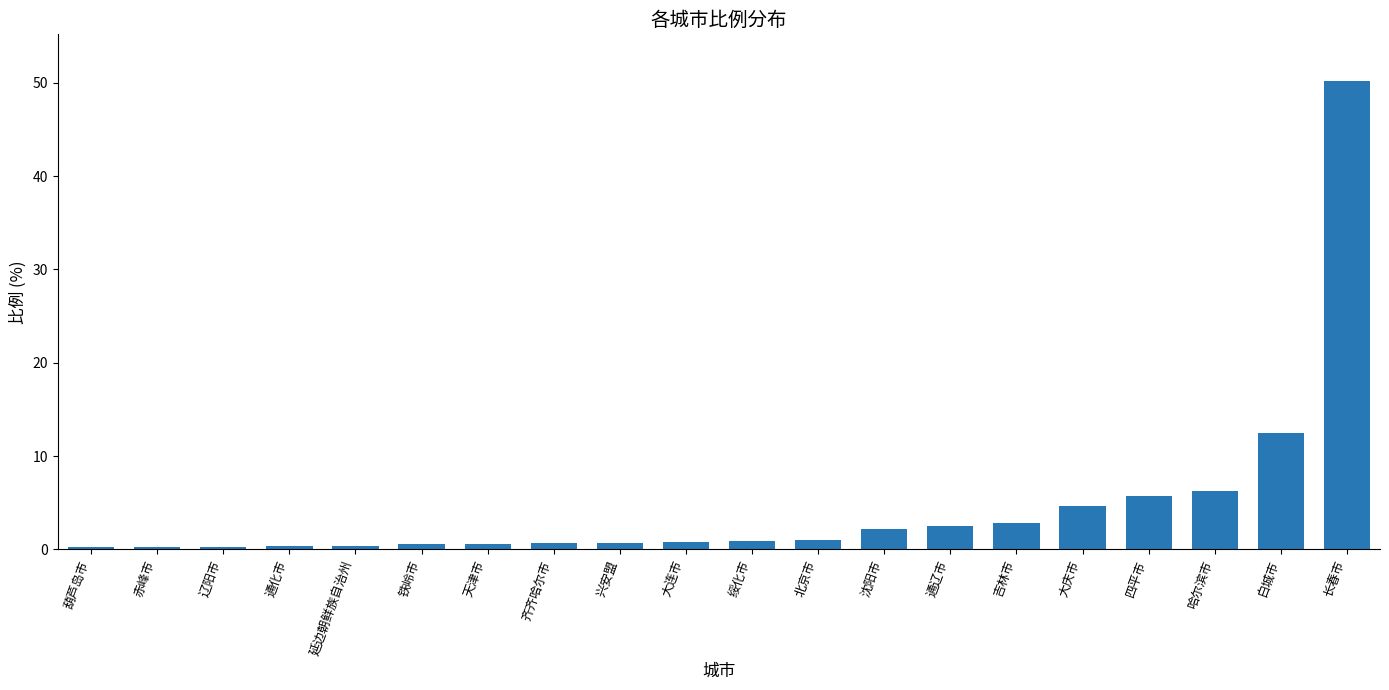

Which label corresponds to the largest value in the chart?

长春市